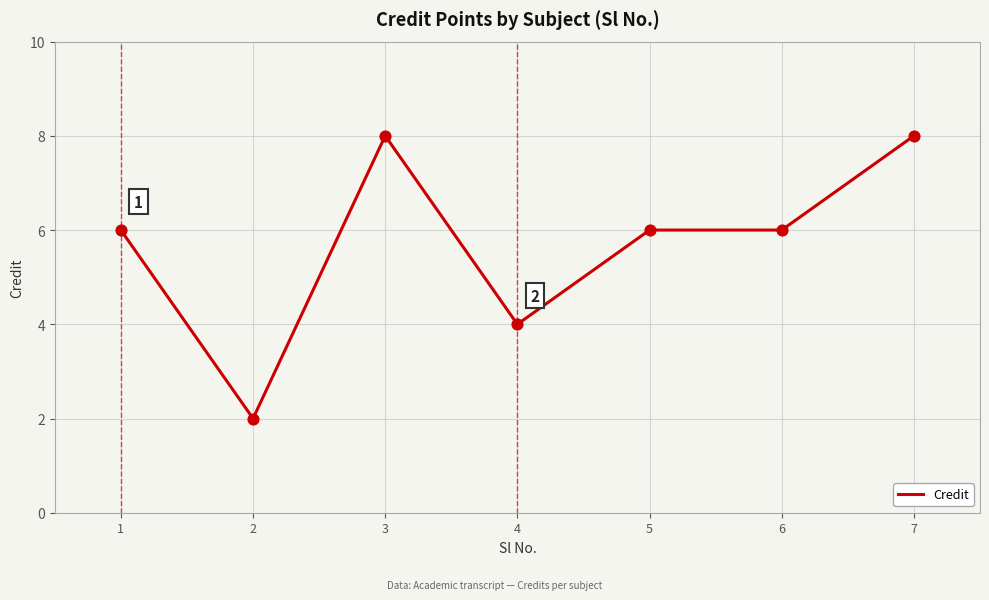

What is the change in value from 2 to 5?

+4